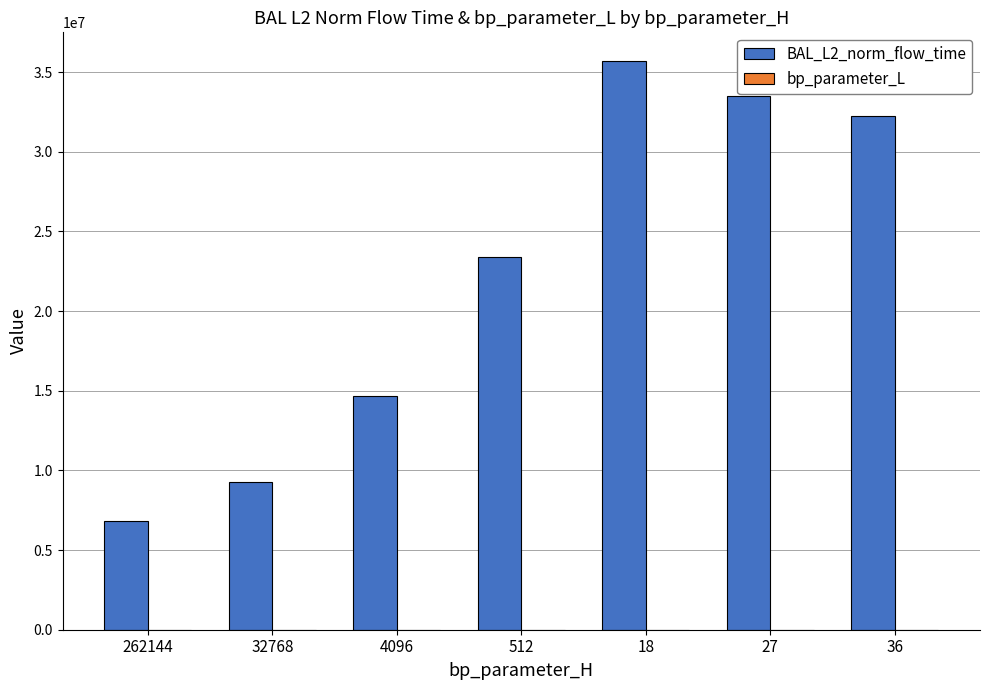

What is the maximum value shown in the chart?

35714259.4